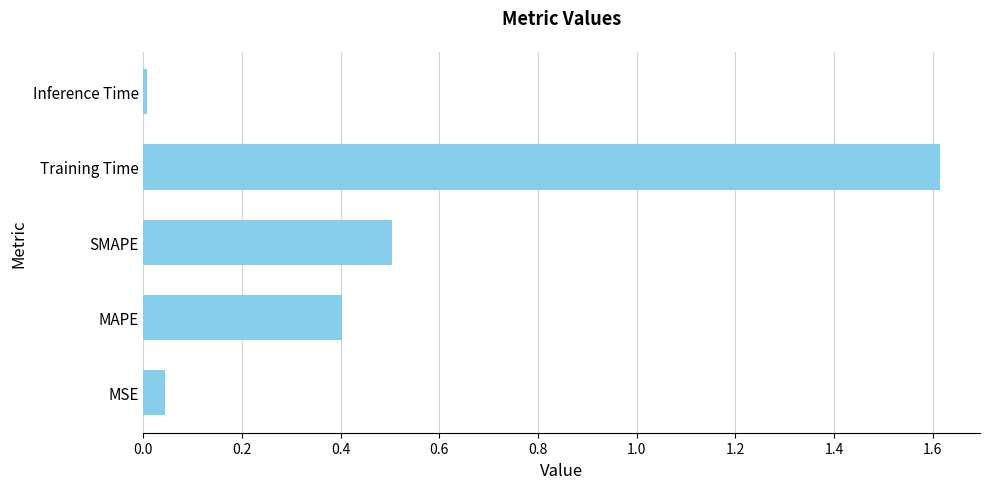

How many bars are there in total?

5